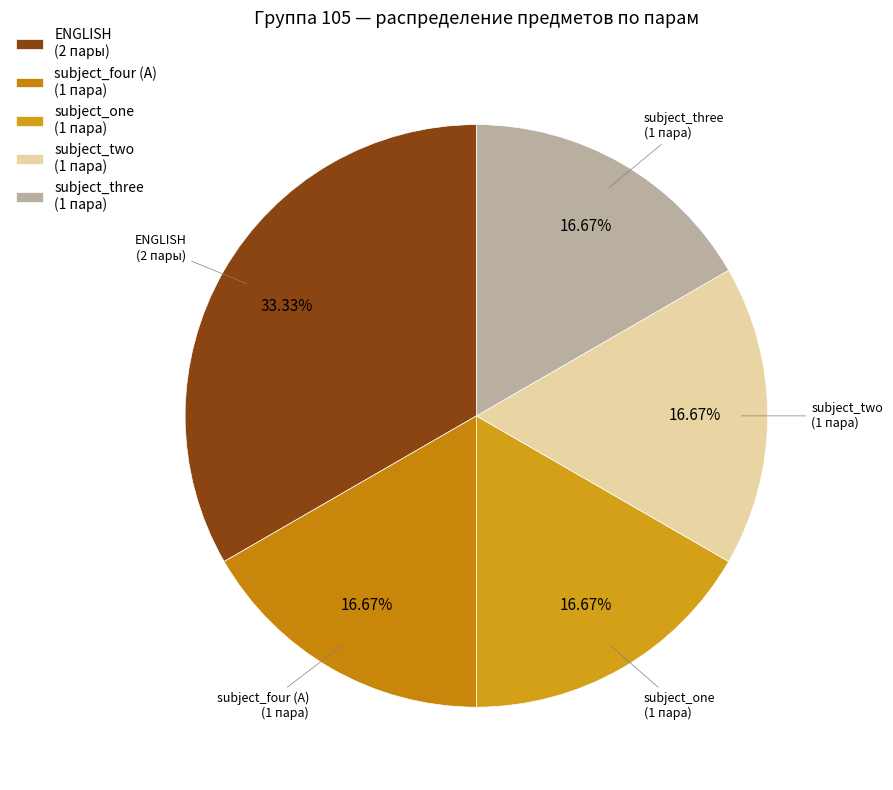

Count the number of slices in the pie.

5